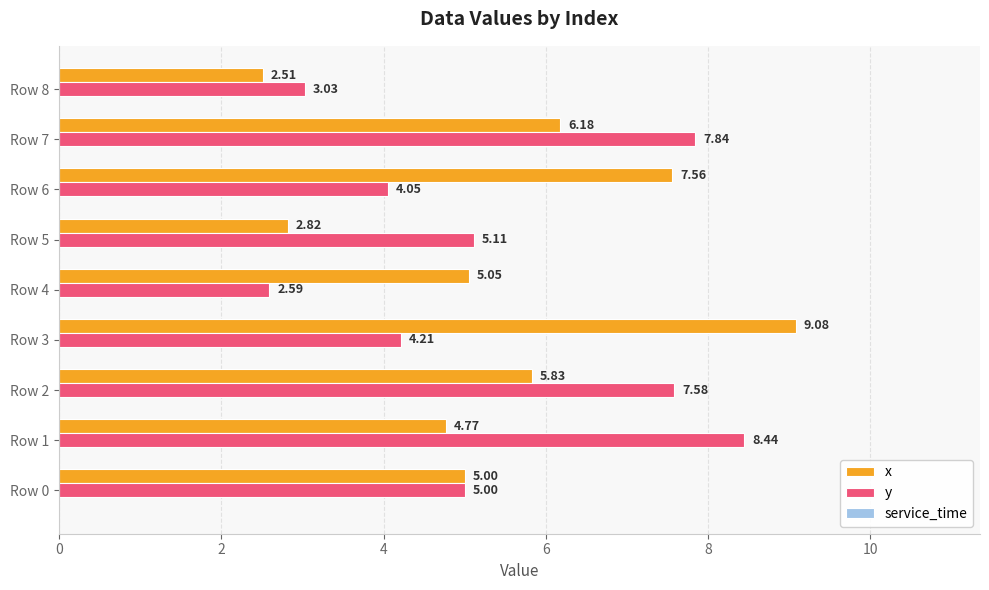

Rank the series by their maximum value, from lowest to highest.

y, x